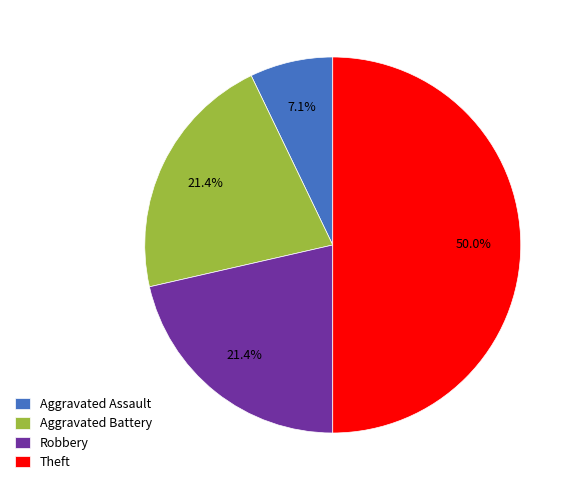

Is it true that Theft is 50% of the pie?

True